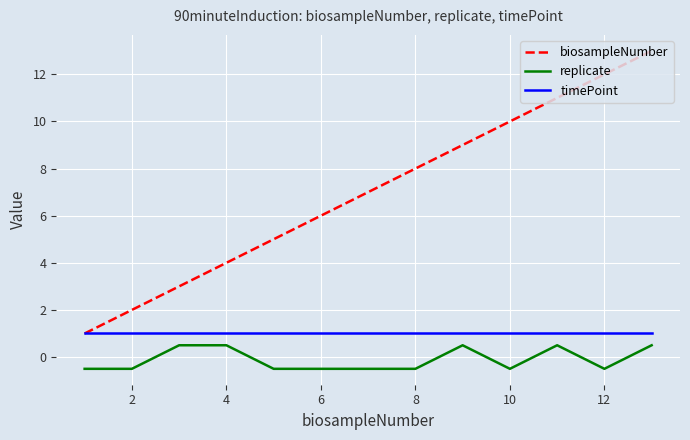

What is the average value of the timePoint series?

1.0